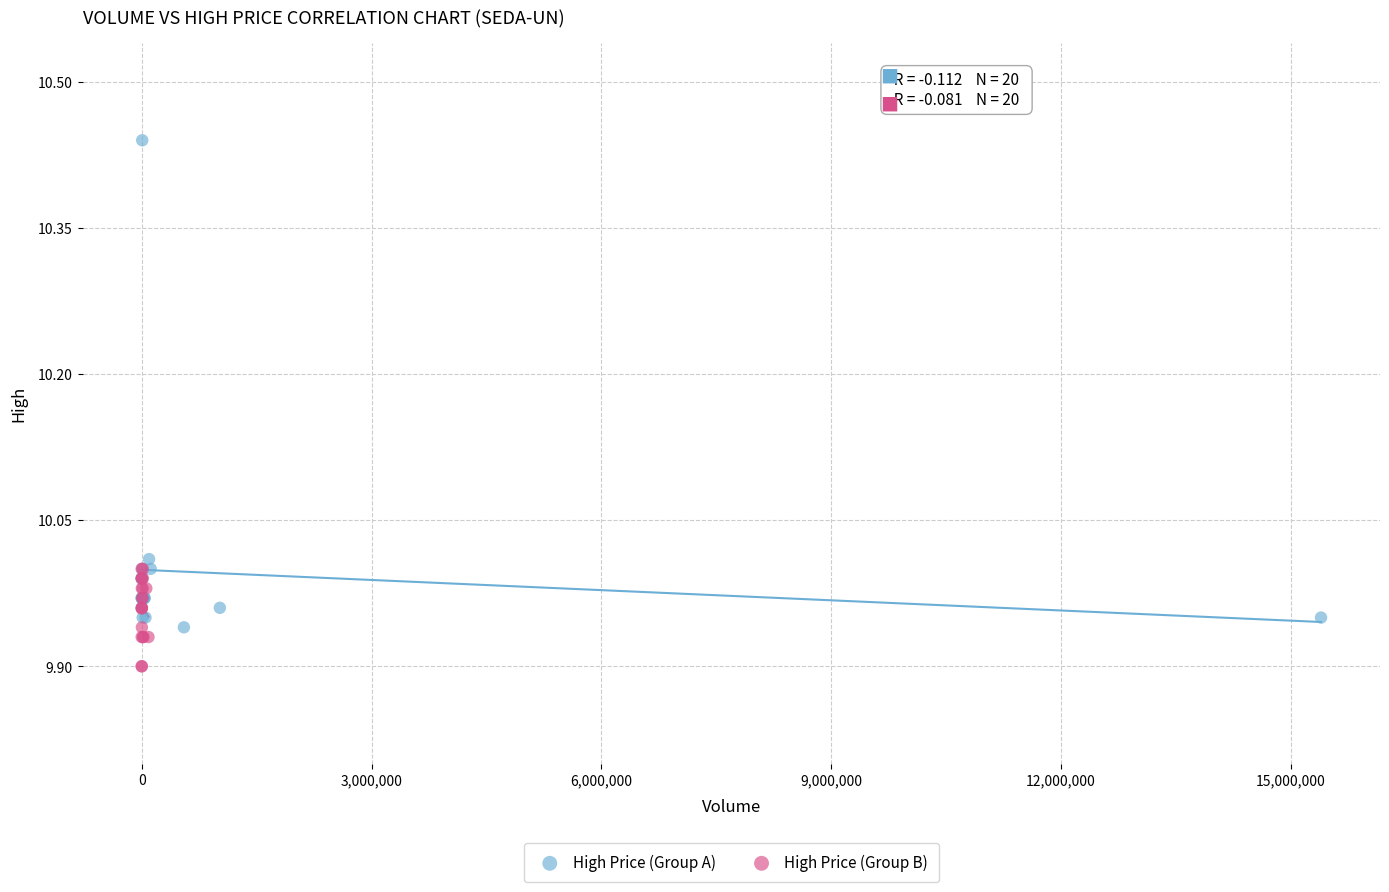

Which series has the largest Y range (max minus min)?

High Price (Group A)